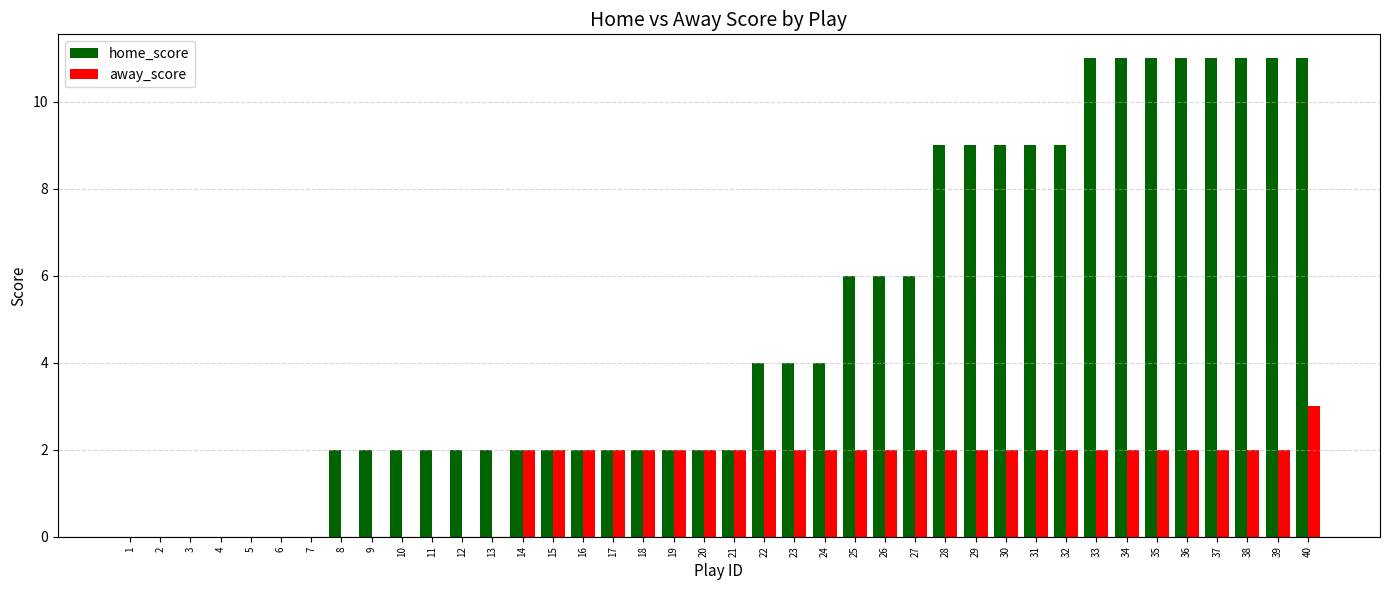

Between 13 and 36, which series saw the biggest shift?

home_score